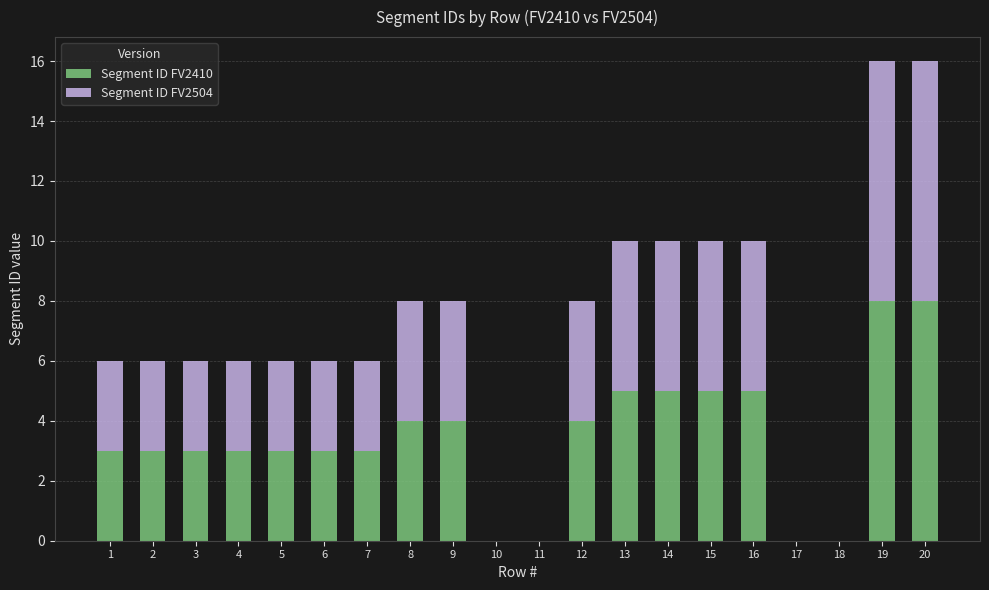

Count the number of categories in the chart.

20